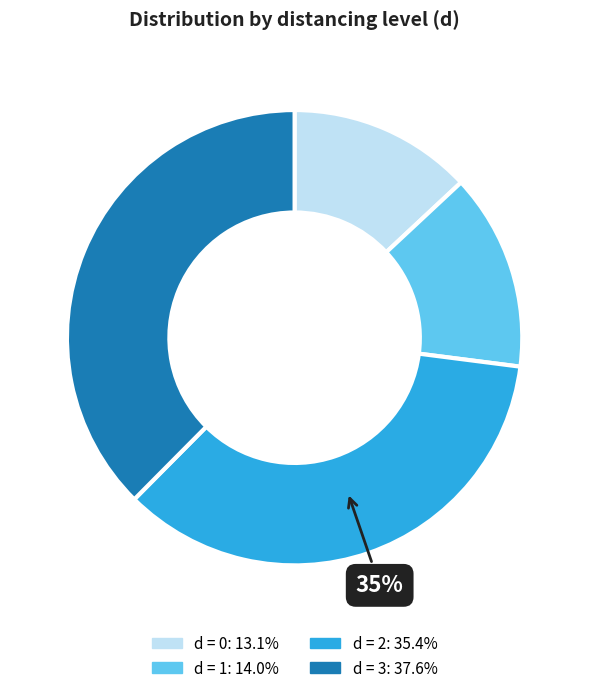

Does any single category account for the majority?

No